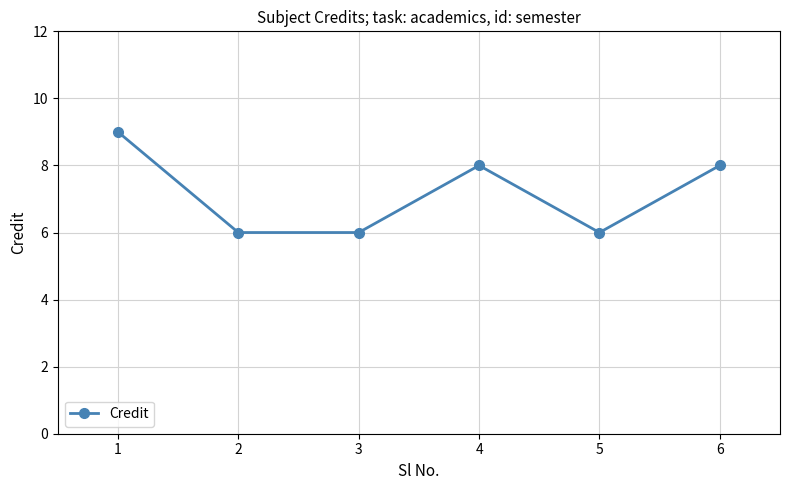

True or false: the data shows 9 at 1.

True